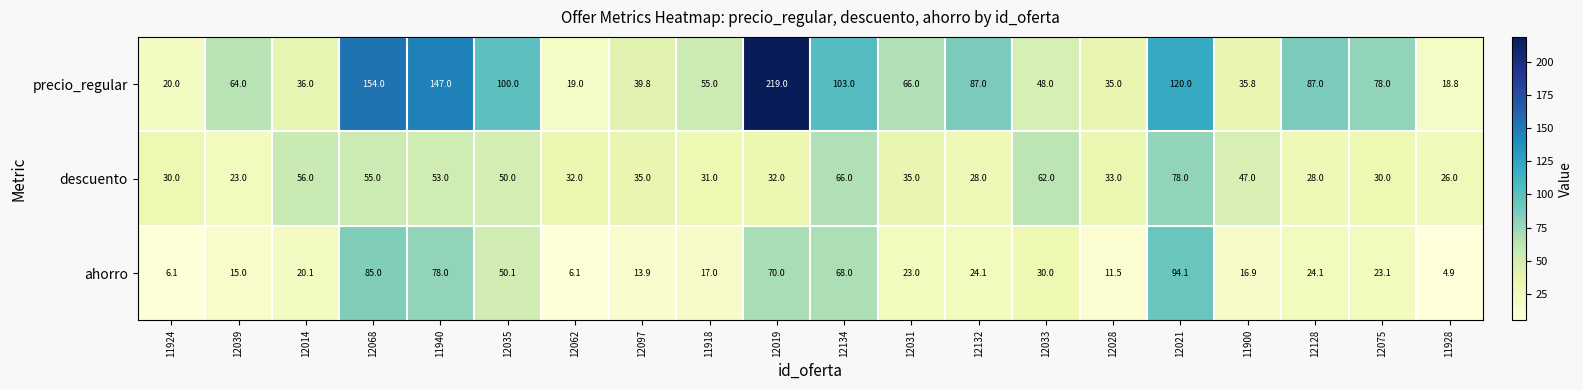

At which category does the chart reach its minimum across all series?

11928